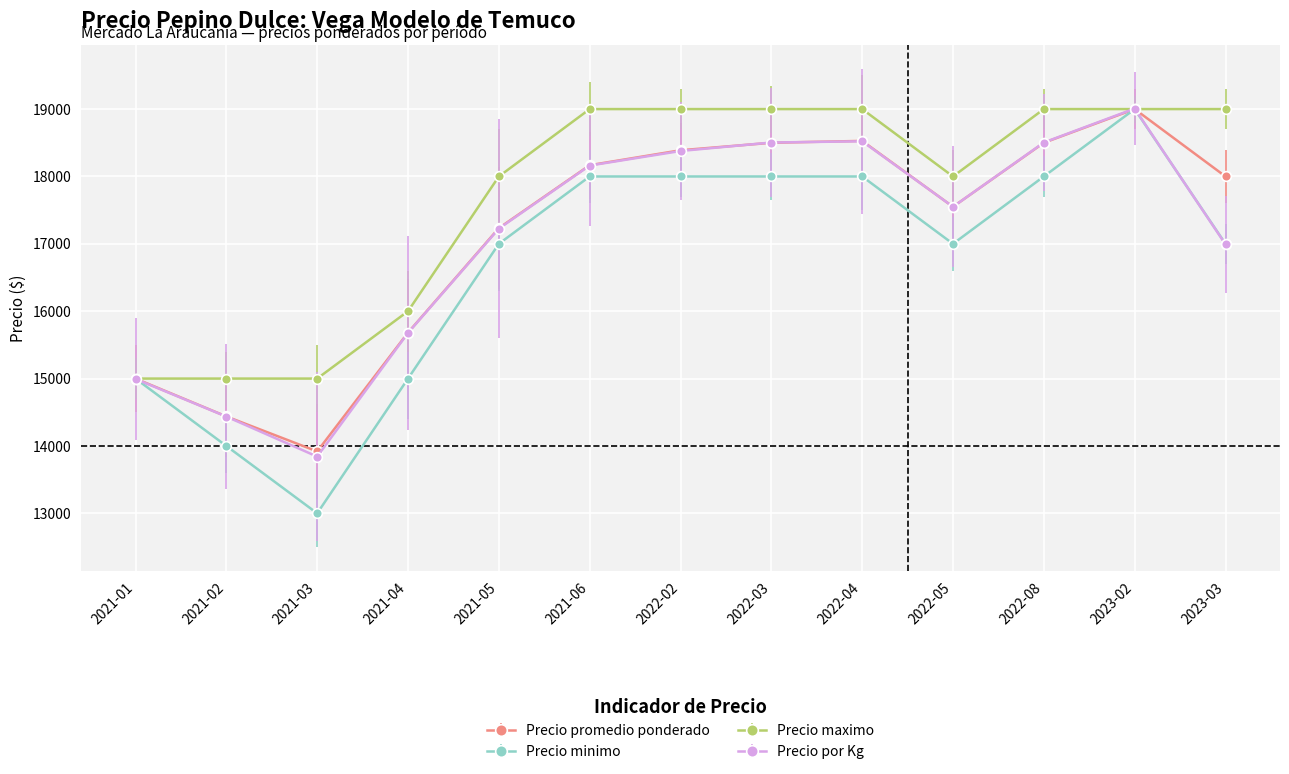

True or false: Precio promedio ponderado has a value of 18167 at 2021-06.

True